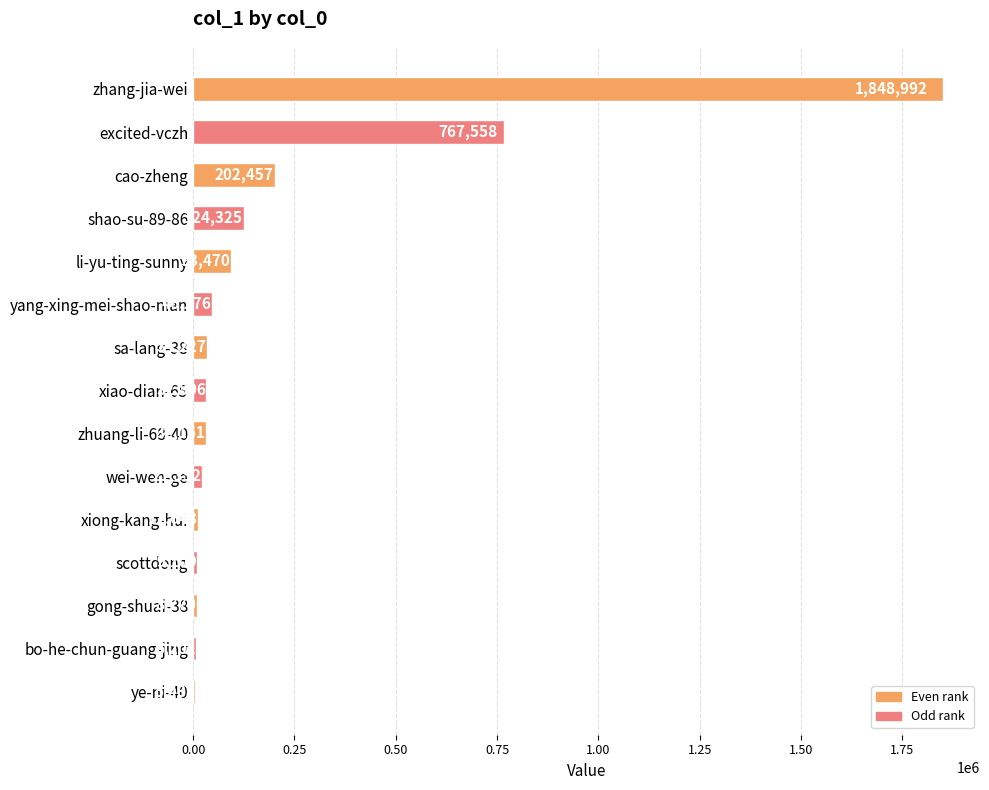

Is it true that the value at gong-shuai-38 is 8770?

True